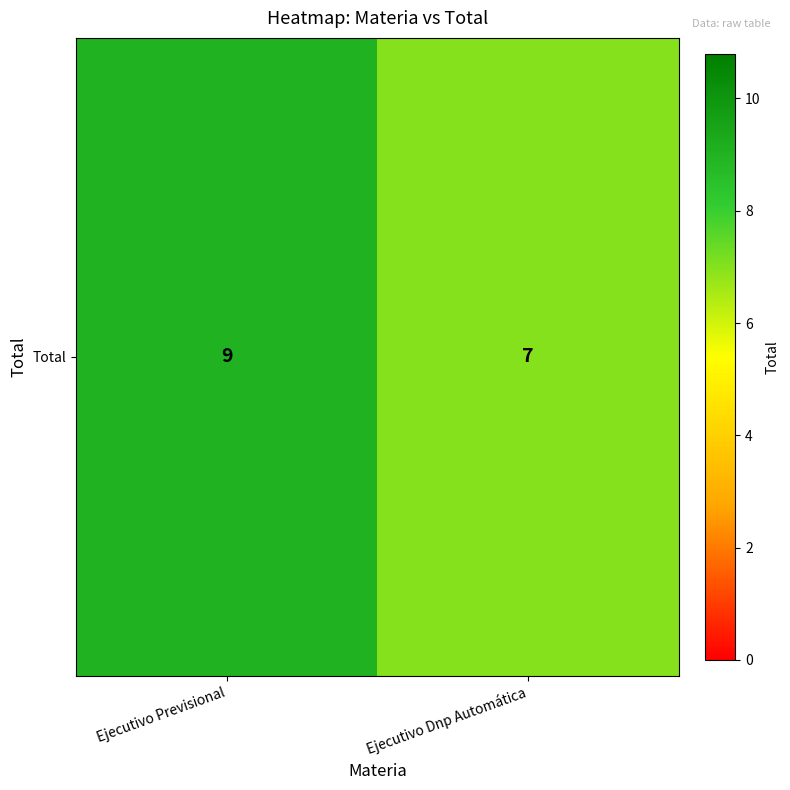

Reading left to right, what are all the values shown in this chart?

Ejecutivo Previsional=9	Ejecutivo Dnp Automática=7